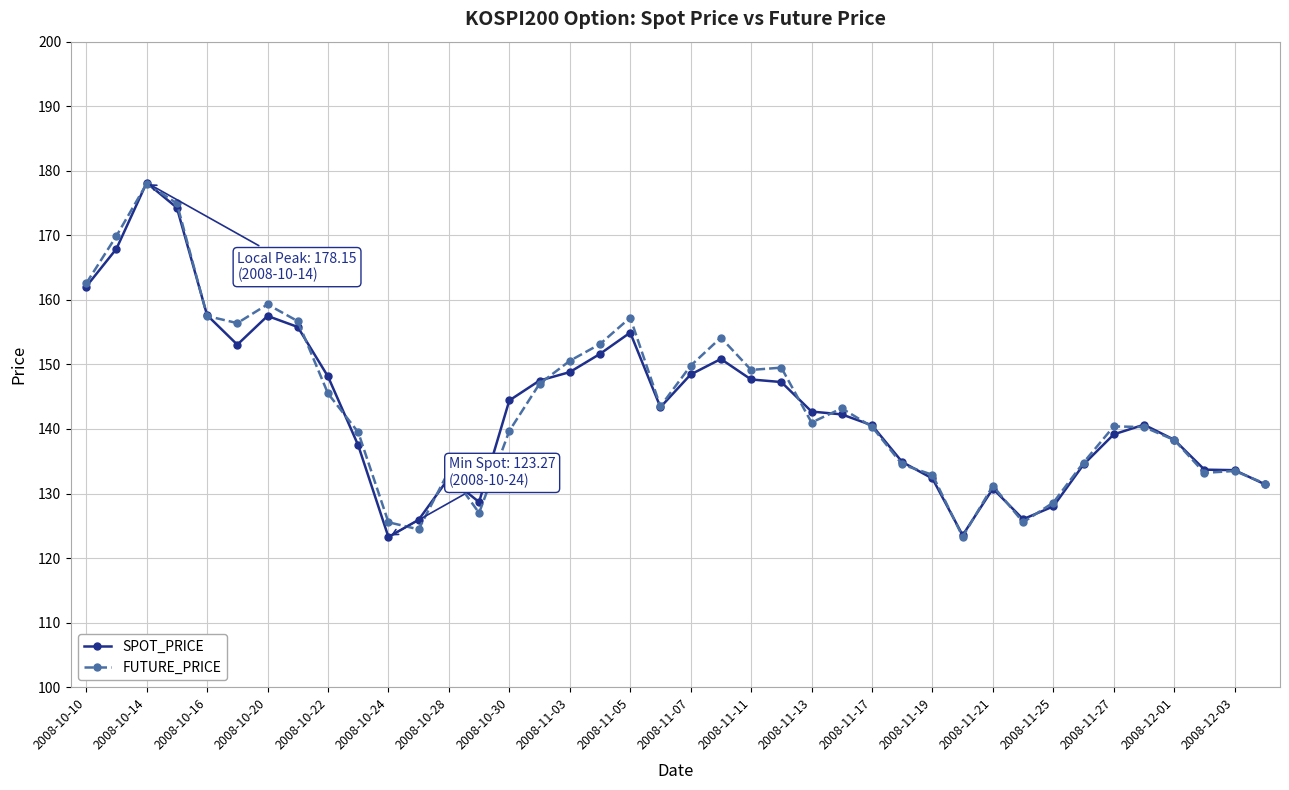

True or false: SPOT_PRICE has more than 0 interior local peaks.

True